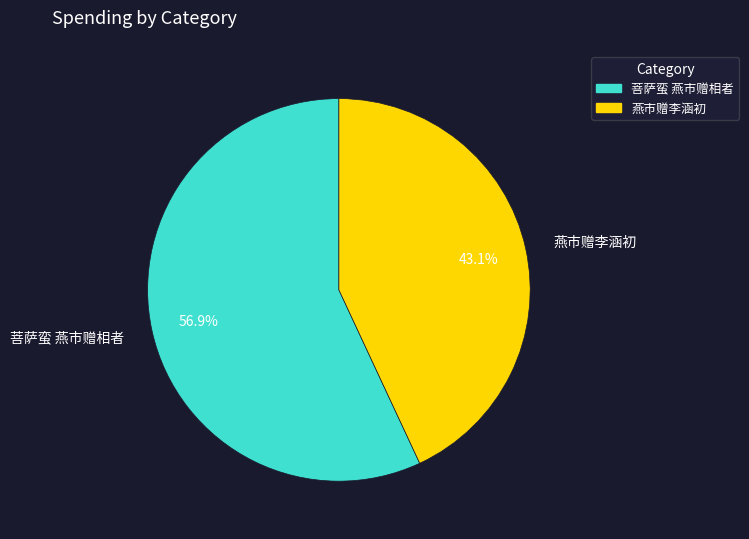

Rank the categories by value from highest to lowest.

菩萨蛮 燕市赠相者, 燕市赠李涵初